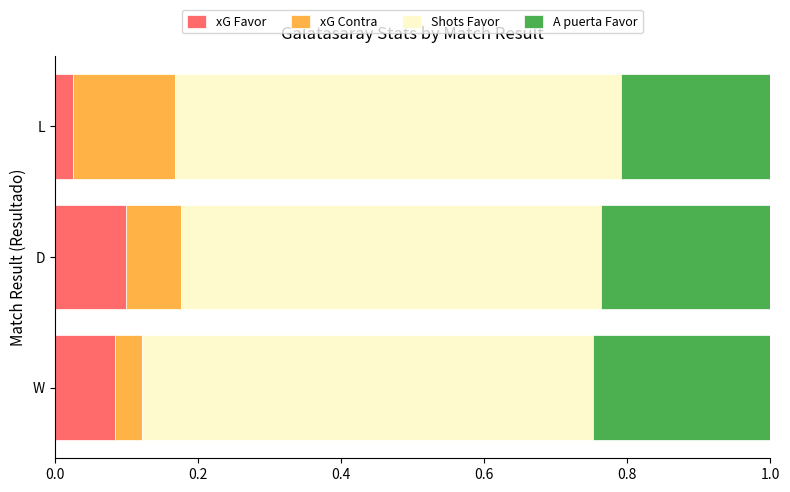

Count the xG Favor values in the range 0 to 1.

3